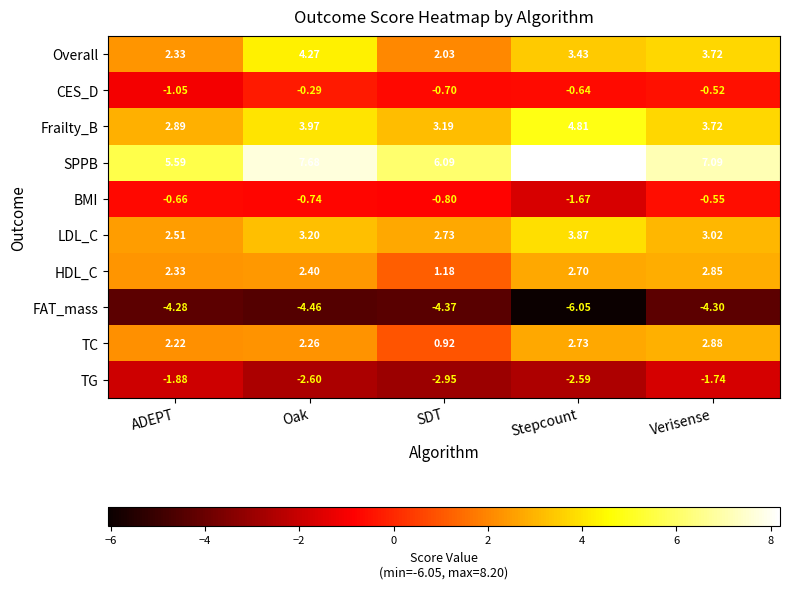

What is the spread (max minus min) of values at Verisense?

11.4